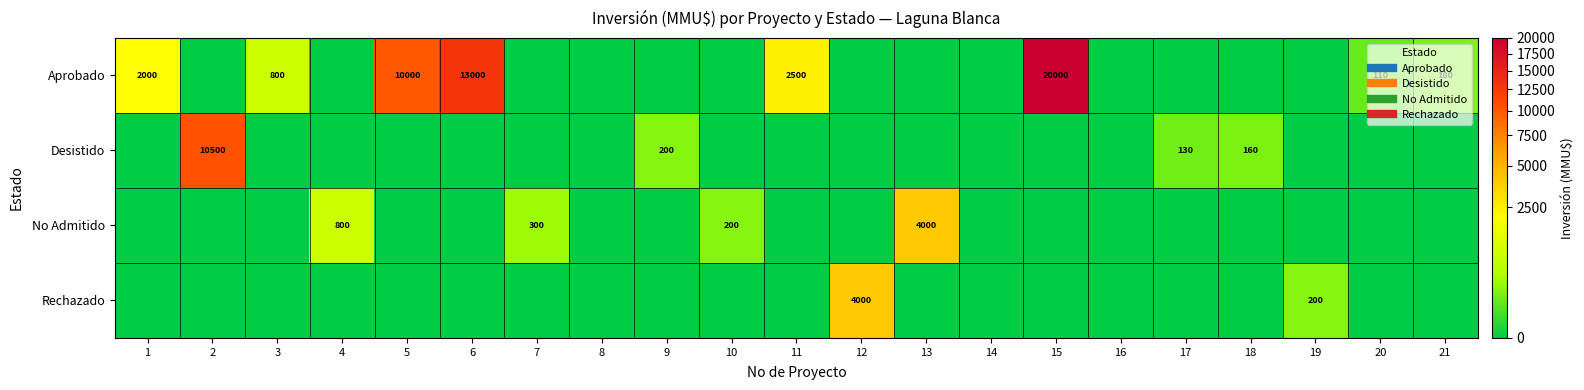

How many series are shown in this chart?

4